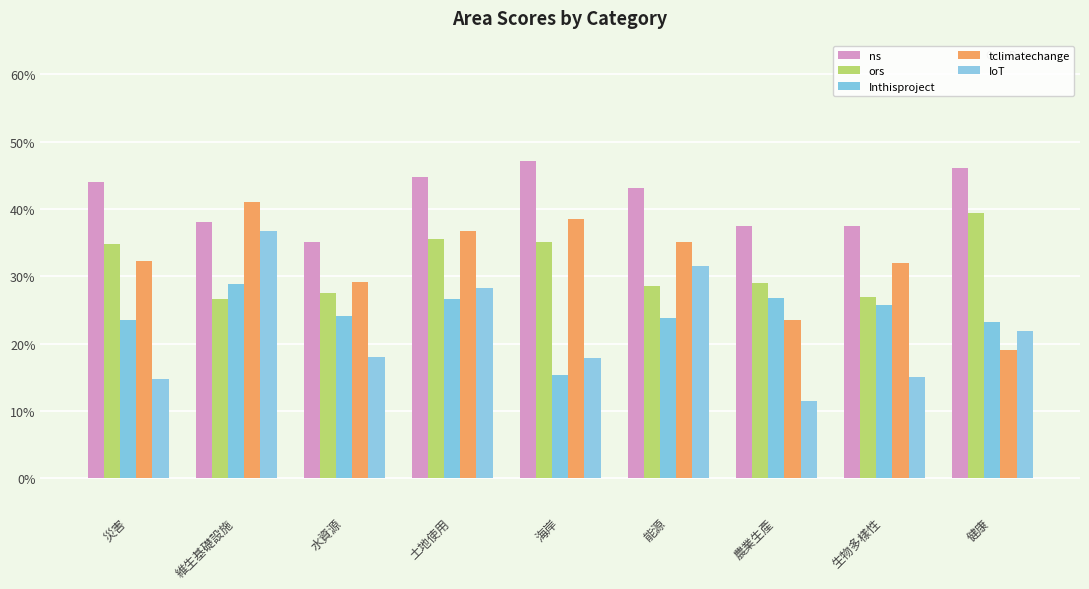

How many ns values are between 0 and 1?

9